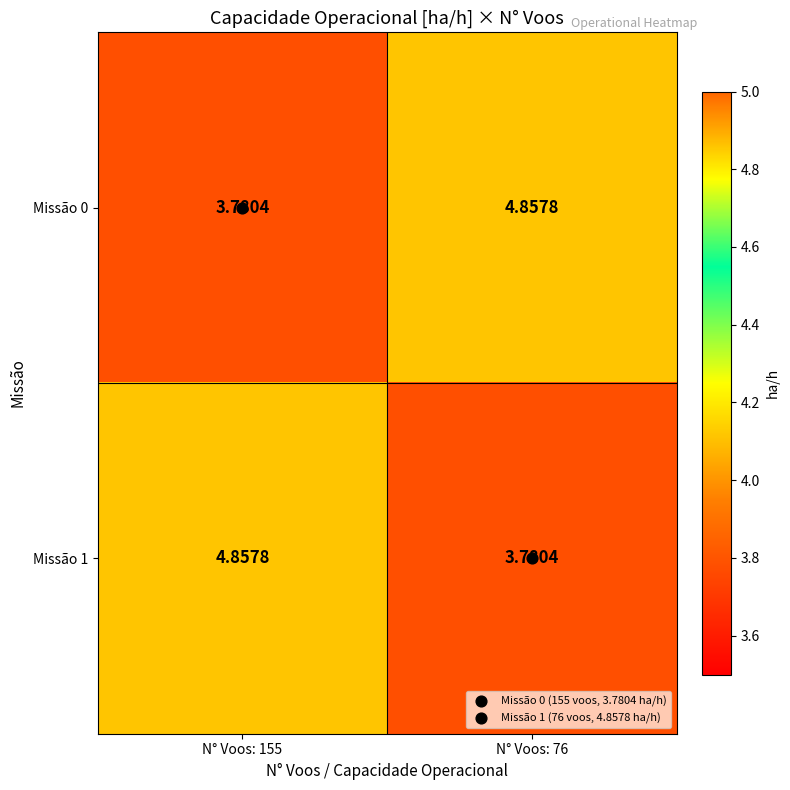

Is the value of Missão 0 at N° Voos: 76 greater than the value of Missão 1 at N° Voos: 76?

Yes